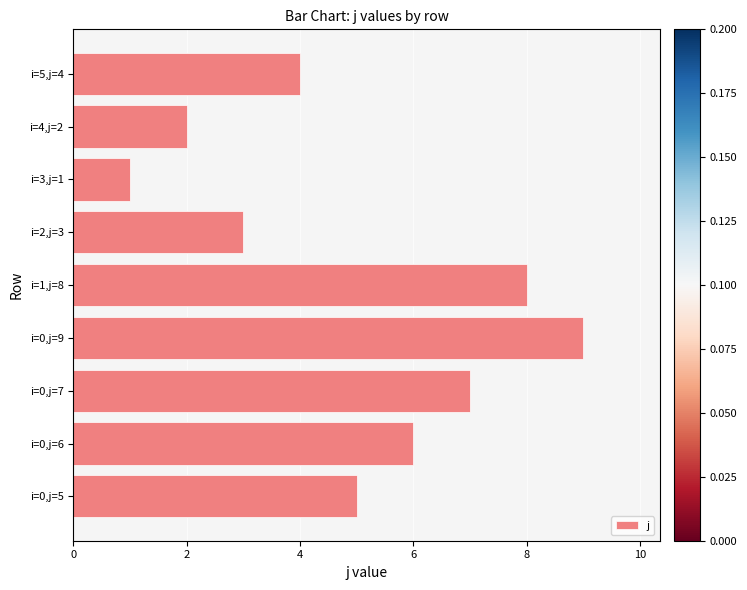

How many values are between 3 and 7?

5